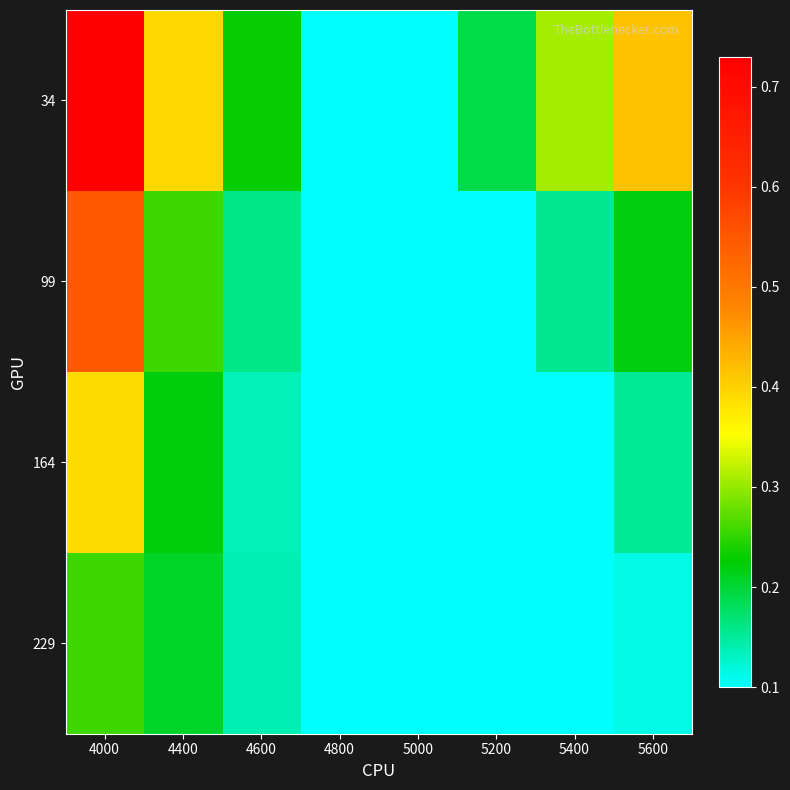

Reading left to right, list all the values displayed in this chart.

34: 4000=0.7	4400=0.4	4600=0.2	4800=0.1	5000=0.1	5200=0.2	5400=0.3	5600=0.4
99: 4000=0.5	4400=0.3	4600=0.2	4800=0.1	5000=0.1	5200=0.1	5400=0.2	5600=0.2
164: 4000=0.4	4400=0.2	4600=0.1	4800=0.1	5000=0.1	5200=0.1	5400=0.1	5600=0.2
229: 4000=0.3	4400=0.2	4600=0.1	4800=0.1	5000=0.1	5200=0.1	5400=0.1	5600=0.1